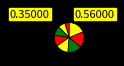

Count the number of slices in the pie.

8